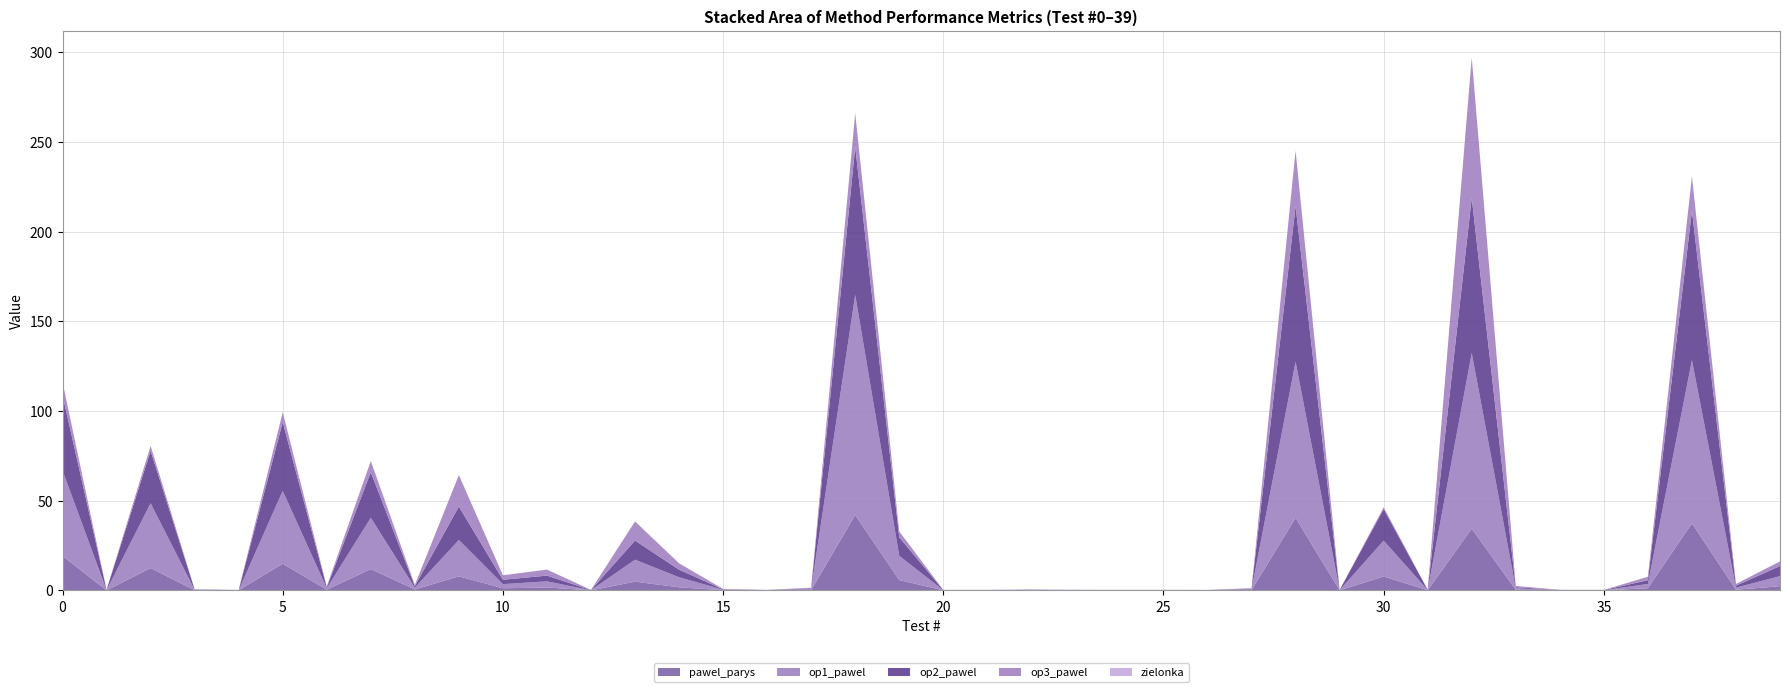

Reading left to right, extract all data points from this chart.

pawel_parys: 0=19.2	1=0.0	2=12.5	3=0.1	4=0.0	5=14.9	6=0.4	7=11.9	8=0.5	9=7.8	10=1.2	11=1.6	12=0.0	13=4.9	14=1.8	15=0.1	16=0.0	17=0.2	18=42.0	19=5.8	20=0.0	21=0.0	22=0.1	23=0.0	24=0.0	25=0.0	26=0.0	27=0.2	28=40.4	29=0.1	30=7.8	31=0.1	32=34.4	33=0.3	34=0.0	35=0.0	36=1.2	37=37.4	38=0.4	39=2.3
op1_pawel: 0=47.6	1=0.1	2=36.1	3=0.3	4=0.1	5=40.6	6=0.8	7=28.6	8=1.0	9=20.3	10=2.3	11=3.4	12=0.1	13=12.2	14=5.6	15=0.3	16=0.1	17=0.6	18=122.7	19=13.5	20=0.1	21=0.1	22=0.2	23=0.1	24=0.1	25=0.1	26=0.1	27=0.4	28=87.0	29=0.1	30=20.0	31=0.1	32=97.9	33=0.8	34=0.1	35=0.1	36=2.4	37=90.9	38=1.2	39=5.6
op2_pawel: 0=42.0	1=0.1	2=29.2	3=0.1	4=0.1	5=38.3	6=0.5	7=25.4	8=0.9	9=18.6	10=2.4	11=3.2	12=0.1	13=10.7	14=4.2	15=0.2	16=0.1	17=0.4	18=82.5	19=10.3	20=0.1	21=0.1	22=0.1	23=0.1	24=0.1	25=0.1	26=0.1	27=0.3	28=86.7	29=0.1	30=17.6	31=0.1	32=86.4	33=0.6	34=0.1	35=0.1	36=2.1	37=83.3	38=1.1	39=5.6
op3_pawel: 0=7.3	1=0.1	2=2.7	3=0.1	4=0.1	5=5.5	6=0.4	7=6.2	8=0.6	9=17.5	10=2.5	11=3.3	12=0.1	13=10.6	14=3.5	15=0.2	16=0.1	17=0.4	18=18.7	19=3.2	20=0.1	21=0.1	22=0.1	23=0.1	24=0.1	25=0.1	26=0.1	27=0.3	28=30.8	29=0.1	30=0.9	31=0.1	32=78.1	33=0.7	34=0.1	35=0.1	36=1.9	37=19.1	38=0.9	39=2.6
zielonka: 0=0.1	1=0.0	2=0.0	3=0.0	4=0.0	5=0.1	6=0.1	7=0.1	8=0.1	9=0.0	10=0.0	11=0.1	12=0.0	13=0.1	14=0.0	15=0.0	16=0.0	17=0.0	18=0.1	19=0.1	20=0.0	21=0.0	22=0.0	23=0.0	24=0.0	25=0.0	26=0.0	27=0.0	28=0.3	29=0.0	30=0.0	31=0.0	32=0.1	33=0.0	34=0.0	35=0.0	36=0.1	37=0.1	38=0.0	39=0.0